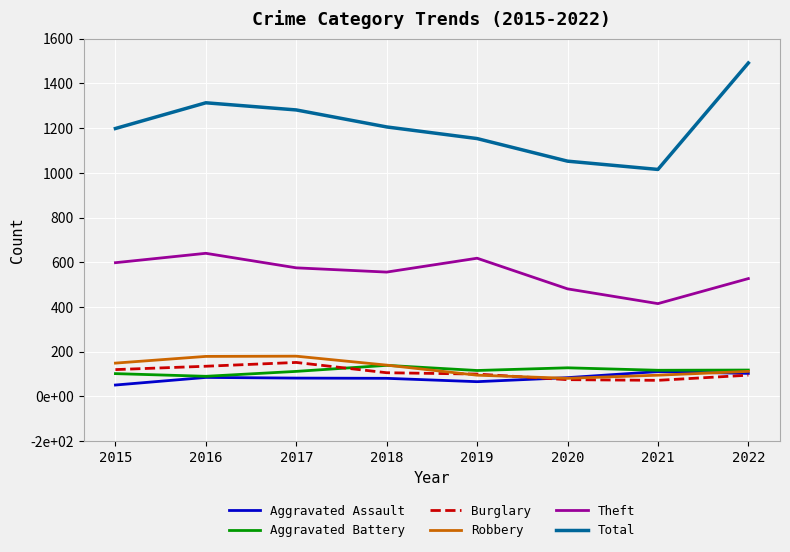

True or false: Total and Aggravated Assault intersect in this chart.

False